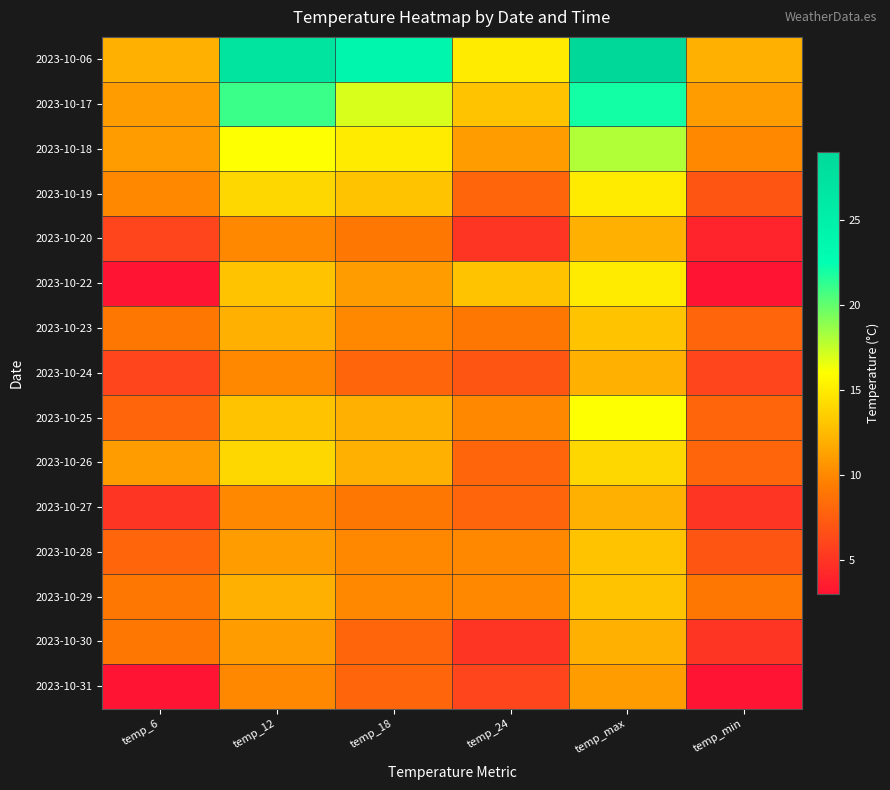

Which series has the largest total across all categories?

2023-10-06